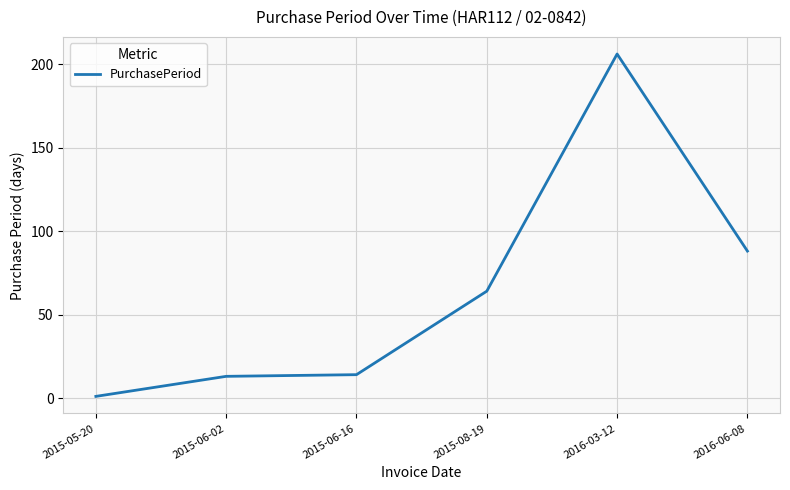

Which category has the highest value across all series?

2016-03-12